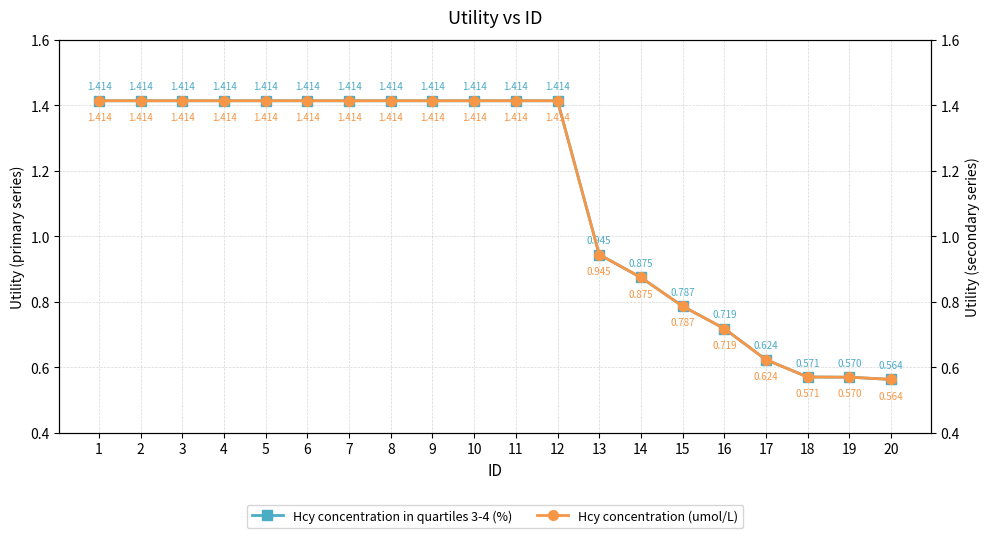

What is the sum of the Hcy concentration in quartiles 3-4 (%) values at 19 and 18?

1.1